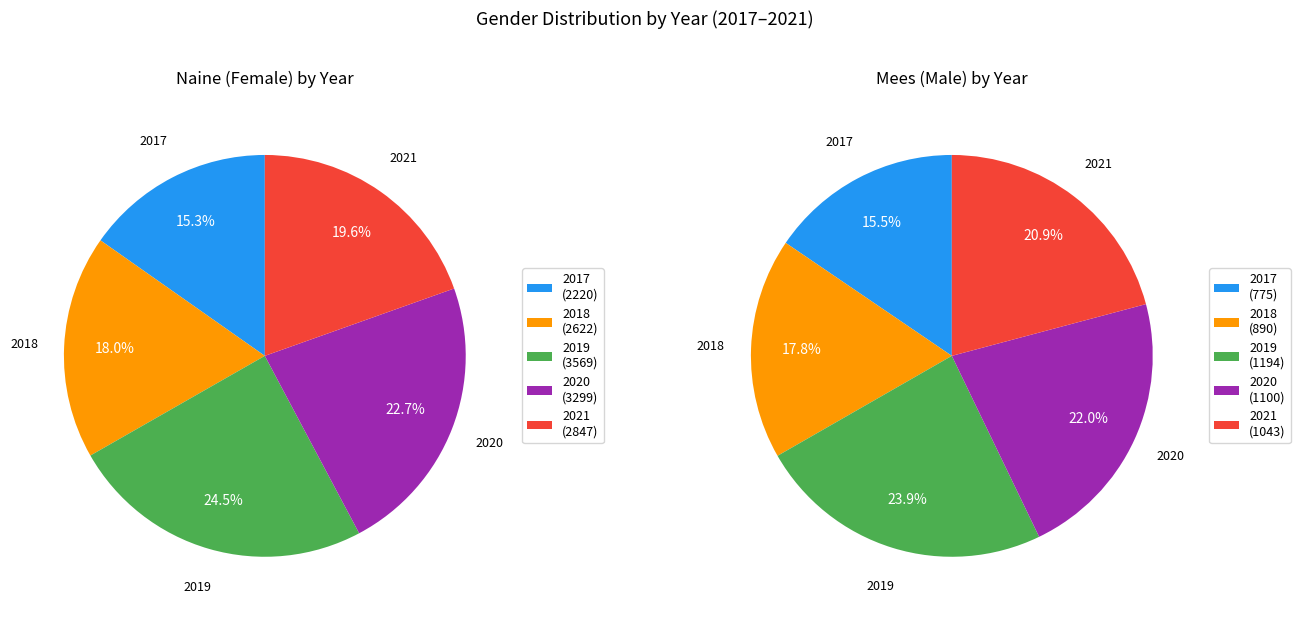

What is the smallest slice in the pie chart?

2017